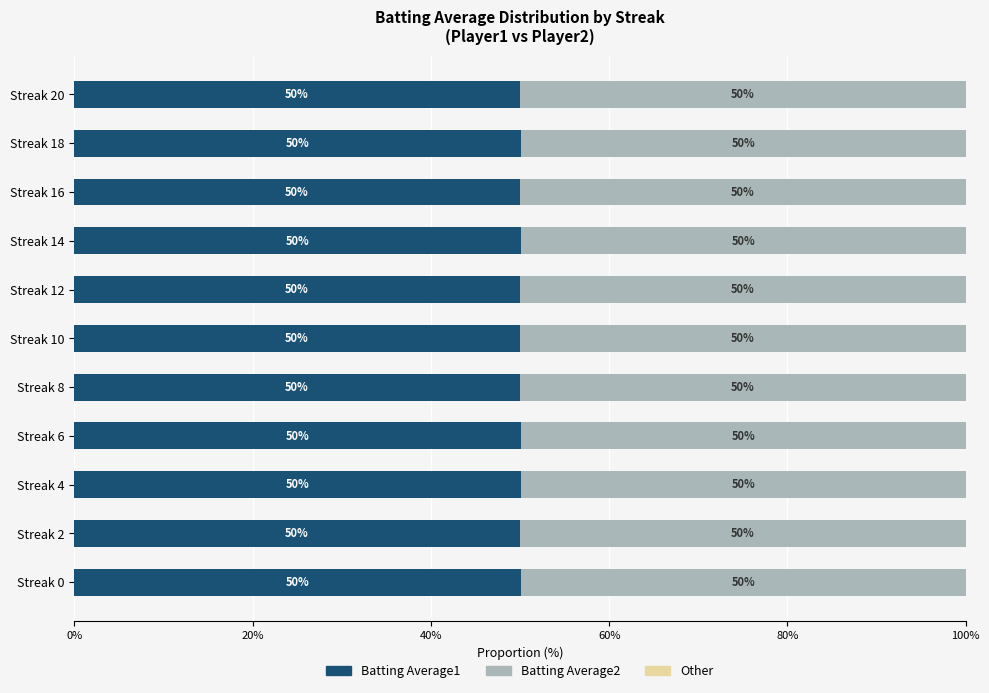

The value of Batting Average1 at Streak 4 is 50.1. True or false?

True